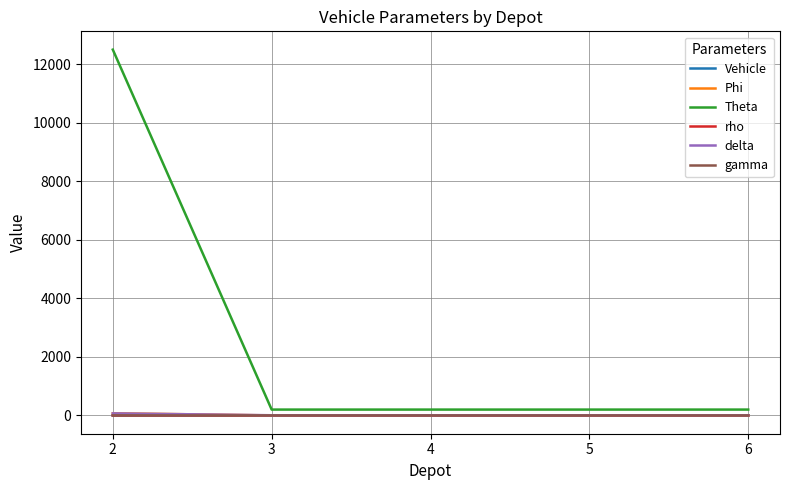

Reading left to right, transcribe all the data shown in this chart.

Vehicle: 2=0.0	3=1.0	4=2.0	5=3.0	6=4.0
Phi: 2=75.0	3=1.0	4=1.0	5=1.0	6=1.0
Theta: 2=12500.0	3=200.0	4=200.0	5=200.0	6=200.0
rho: 2=1.0	3=1.6	4=1.6	5=1.6	6=1.6
delta: 2=70.0	3=6.0	4=6.0	5=6.0	6=6.0
gamma: 2=1.1	3=0.0	4=0.0	5=0.0	6=0.0